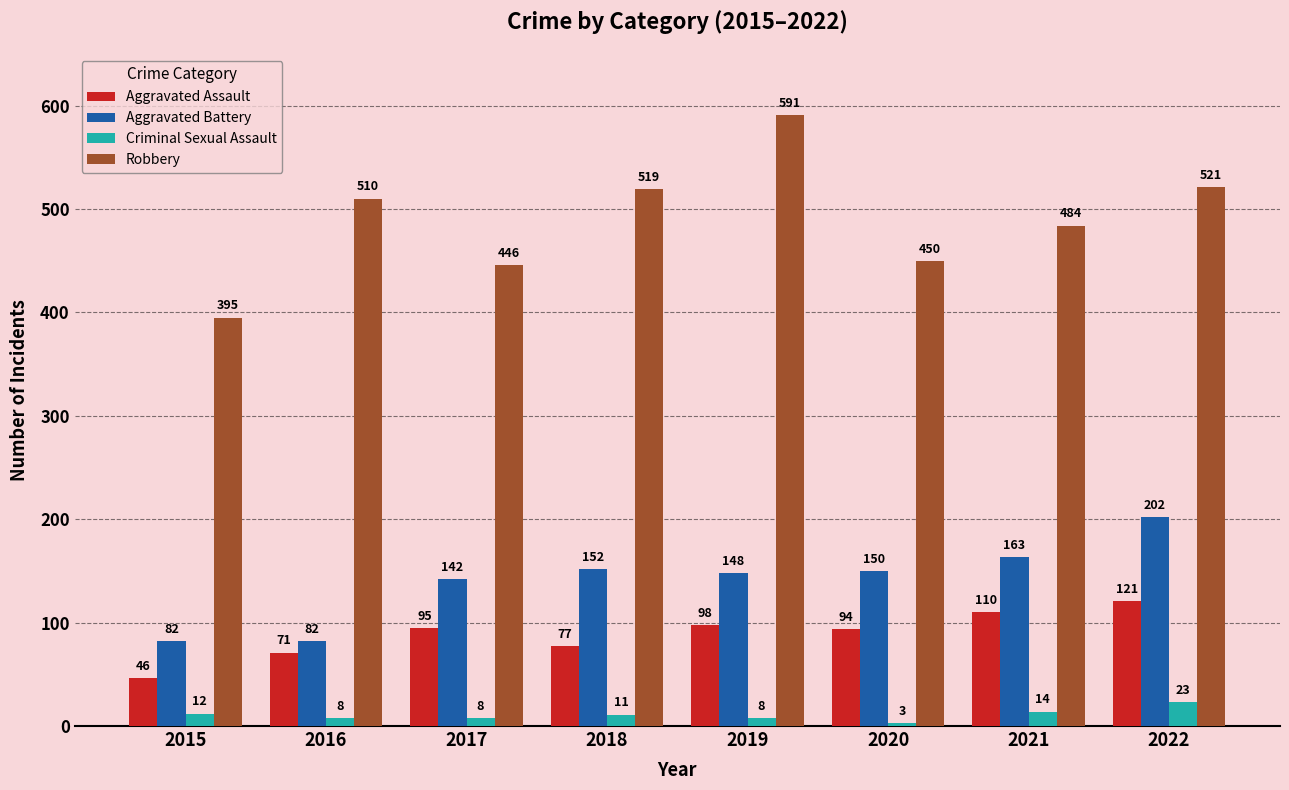

What is the minimum value for Criminal Sexual Assault?

3